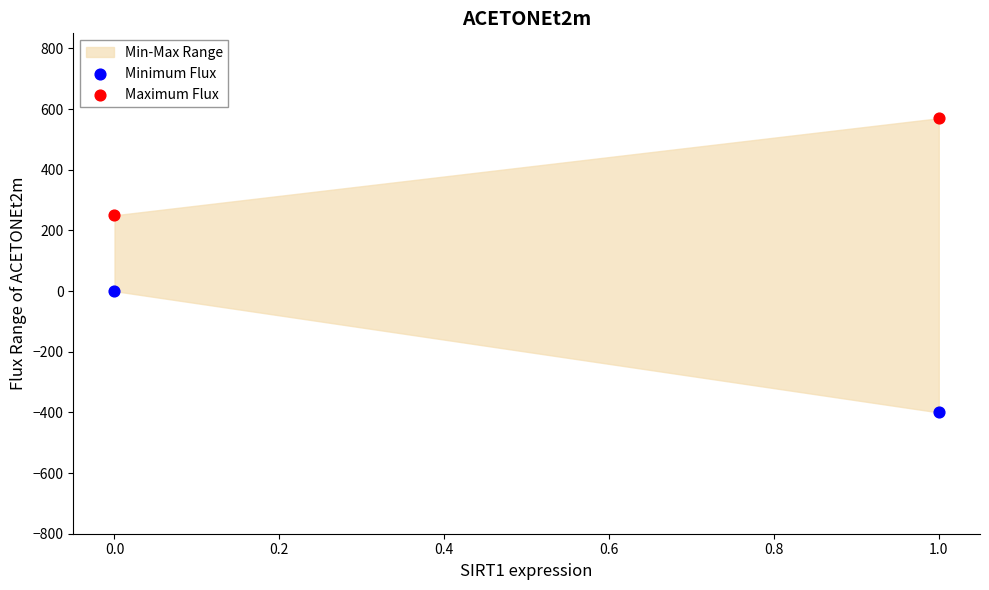

Across all data points, what is the average Y value?

105